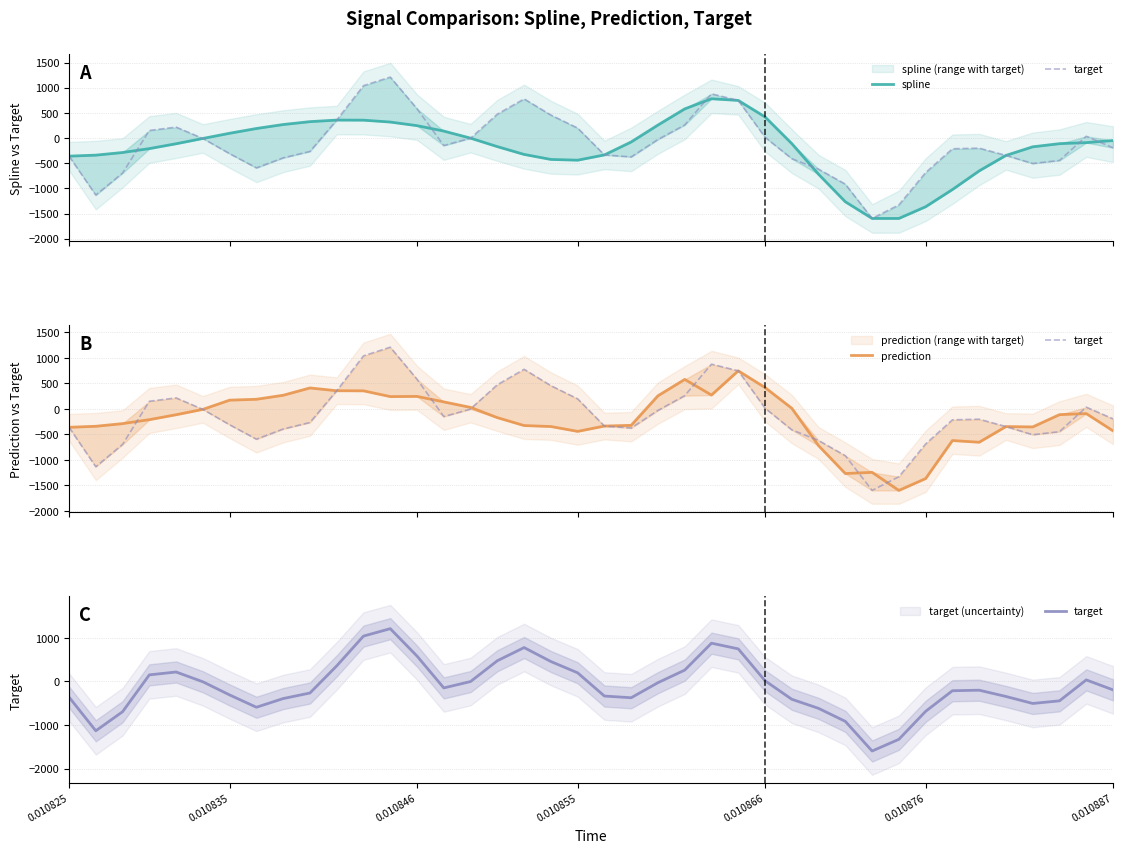

What is the difference between the second highest and second lowest values in the prediction series?

1943.7